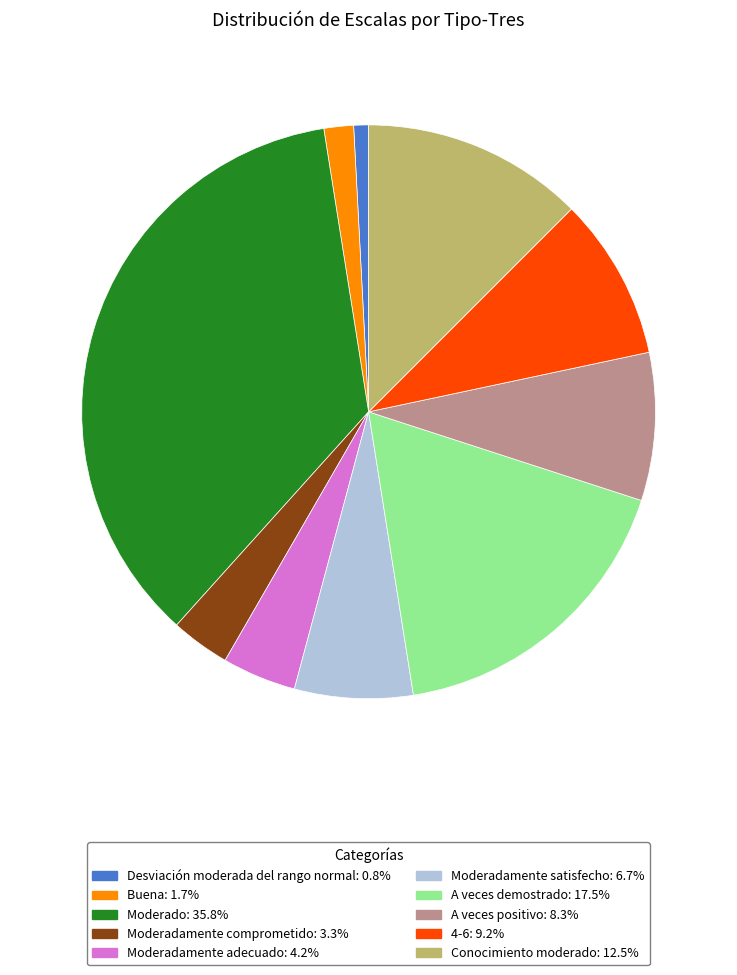

Is there any slice that represents more than half of the pie?

No